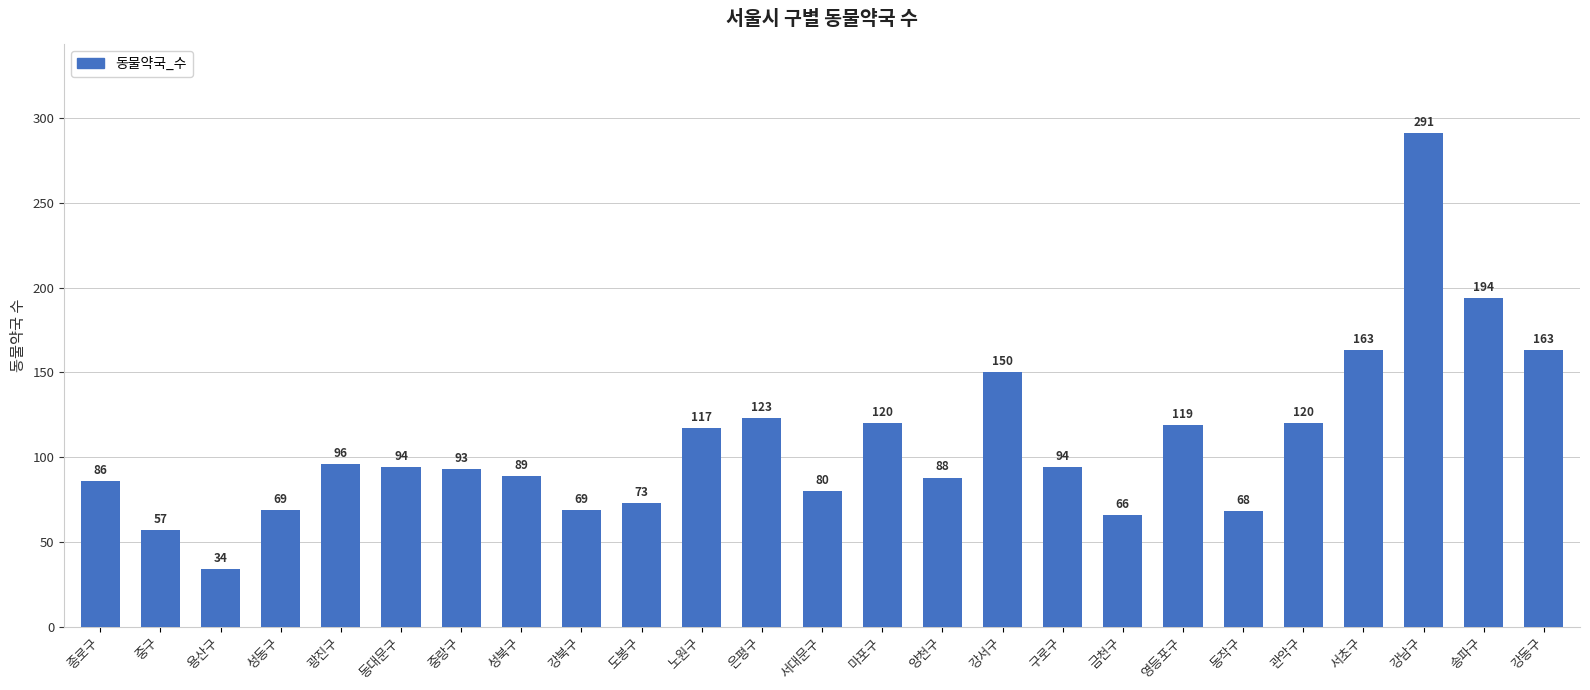

What is the value of the 14th bar from the left?

120